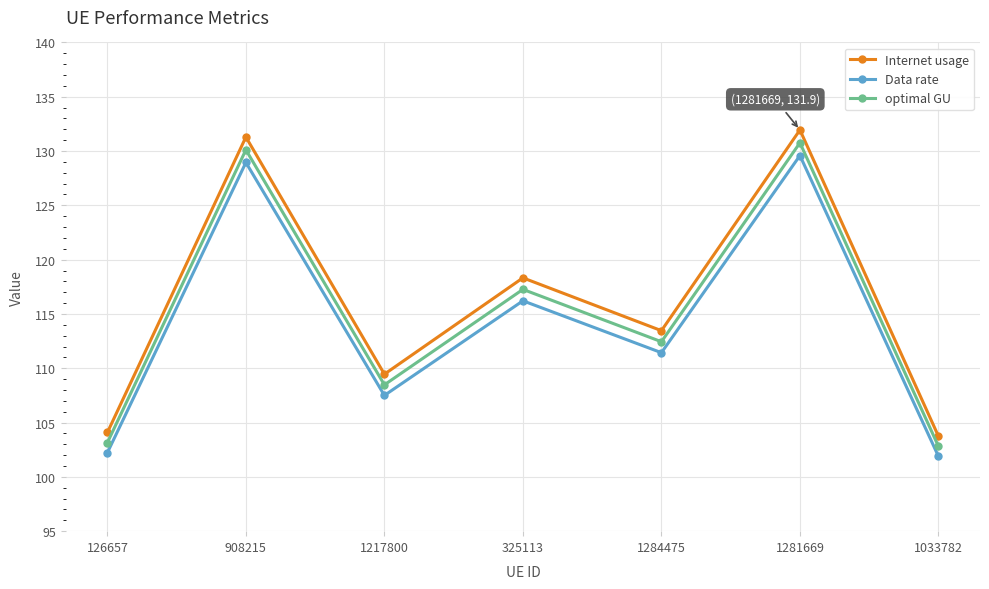

At which category is the sum across all series the highest?

1281669